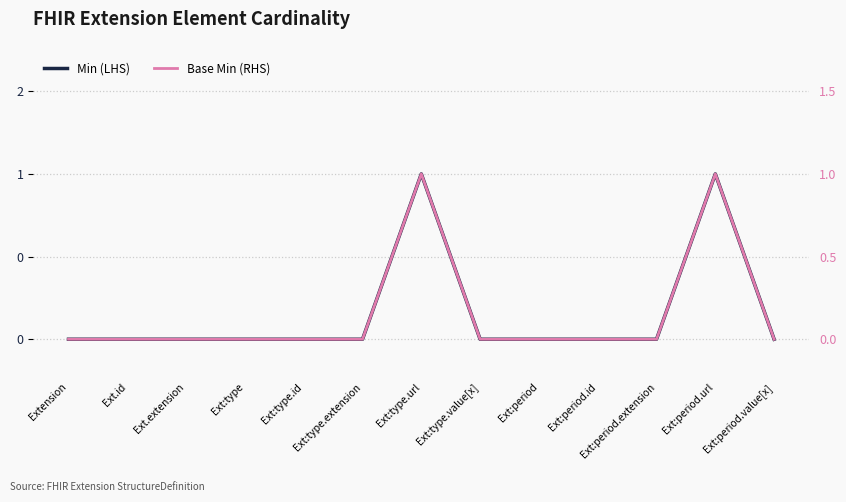

True or false: Min (LHS) and Base Min (RHS) cross at least once.

False